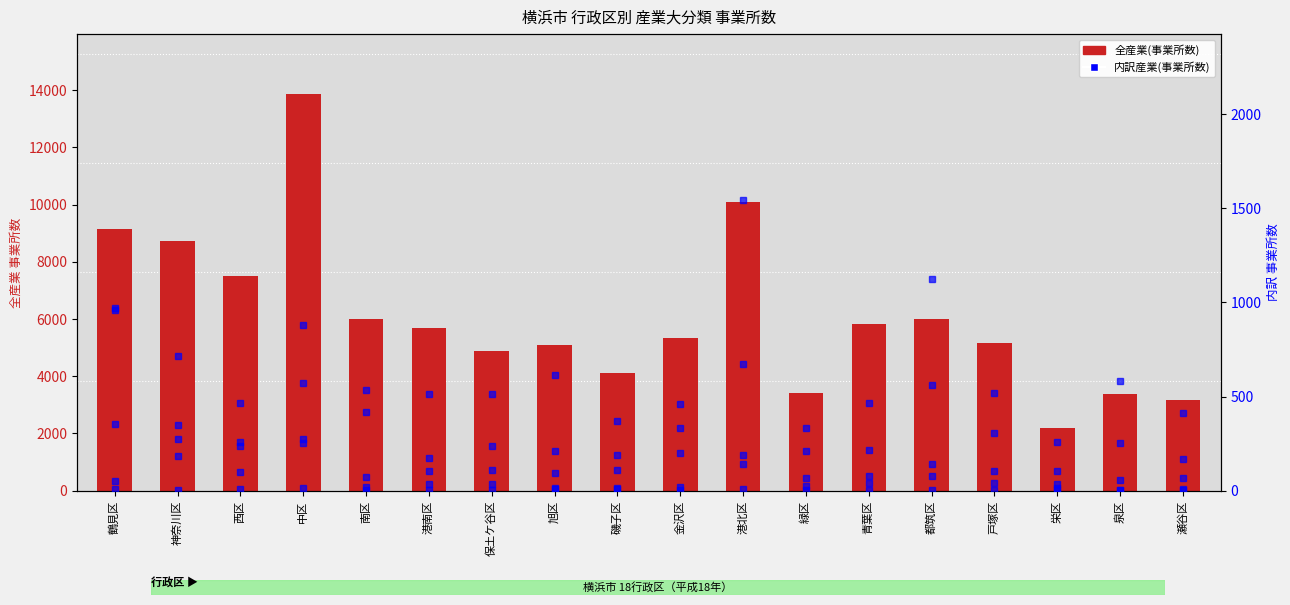

Reading right to left, extract all data points from this chart.

全産業(事業所数): 瀬谷区=3170	泉区=3376	栄区=2177	戸塚区=5179	都筑区=6017	青葉区=5822	緑区=3429	港北区=10085	金沢区=5335	磯子区=4118	旭区=5098	保土ケ谷区=4874	港南区=5692	南区=5999	中区=13882	西区=7504	神奈川区=8723	鶴見区=9152
建設業: 瀬谷区=411	泉区=583	栄区=260	戸塚区=519	都筑区=563	青葉区=464	緑区=333	港北区=673	金沢区=333	磯子区=370	旭区=614	保土ケ谷区=514	港南区=512	南区=533	中区=570	西区=463	神奈川区=717	鶴見区=970
製造業: 瀬谷区=167	泉区=251	栄区=106	戸塚区=306	都筑区=1125	青葉区=218	緑区=212	港北区=1544	金沢区=461	磯子区=187	旭区=212	保土ケ谷区=235	港南区=173	南区=420	中区=255	西区=239	神奈川区=348	鶴見区=959
電気ガス: 瀬谷区=2	泉区=2	栄区=3	戸塚区=5	都筑区=2	青葉区=2	緑区=2	港北区=8	金沢区=6	磯子区=7	旭区=7	保土ケ谷区=6	港南区=1	南区=2	中区=16	西区=11	神奈川区=4	鶴見区=10
情報通信: 瀬谷区=10	泉区=6	栄区=12	戸塚区=42	都筑区=77	青葉区=77	緑区=26	港北区=191	金沢区=18	磯子区=16	旭区=12	保土ケ谷区=33	港南区=37	南区=22	中区=274	西区=260	神奈川区=186	鶴見区=53
運輸業: 瀬谷区=68	泉区=58	栄区=37	戸塚区=106	都筑区=142	青葉区=38	緑区=67	港北区=141	金沢区=200	磯子区=108	旭区=93	保土ケ谷区=110	港南区=102	南区=75	中区=879	西区=99	神奈川区=276	鶴見区=352